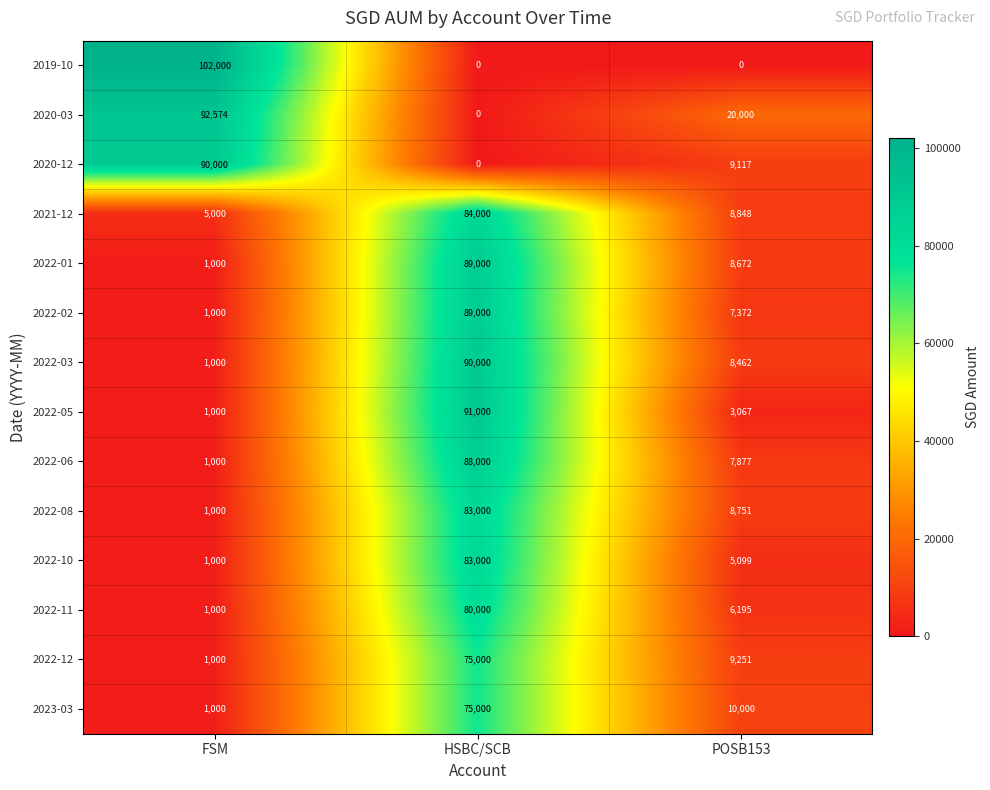

At which category does the chart reach its peak across all series?

FSM